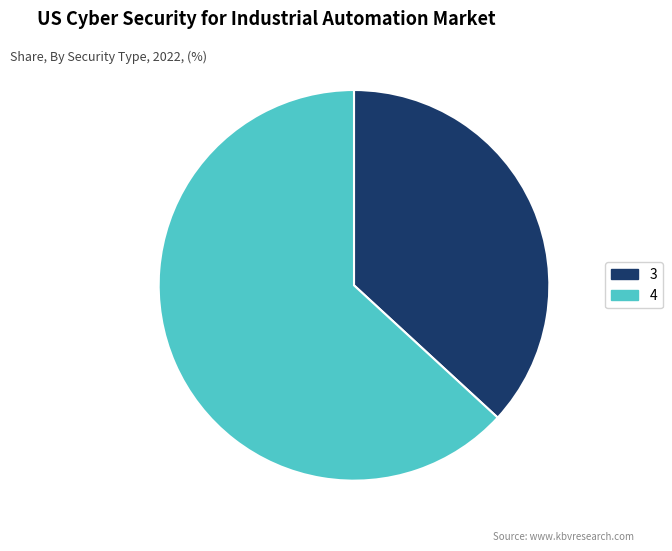

Does 4 account for over 50% of the chart?

Yes